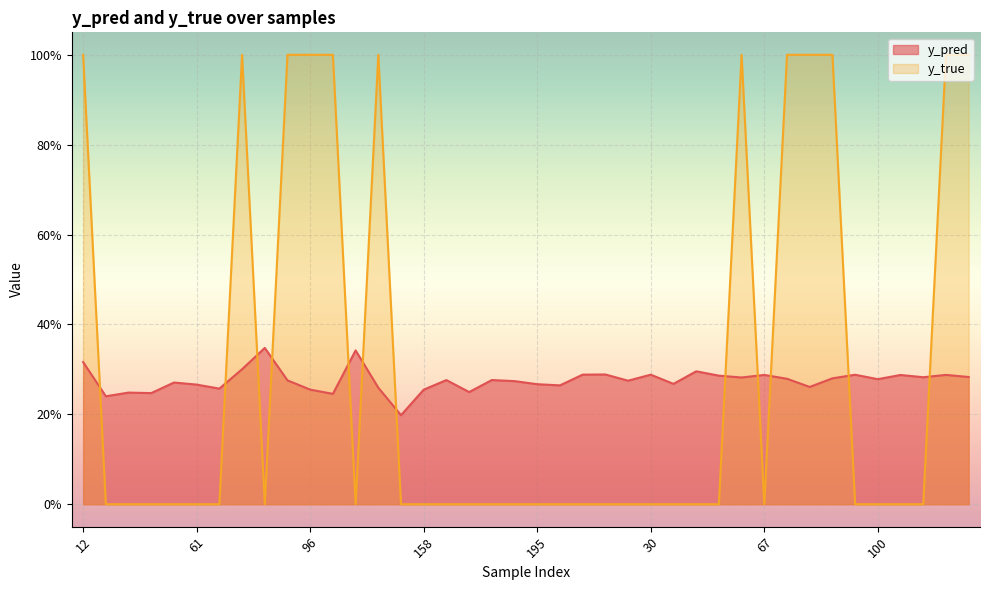

Reading left to right, transcribe all the data shown in this chart.

y_pred: 0.3	0.2	0.2	0.2	0.3	0.3	0.3	0.3	0.3	0.3	0.3	0.2	0.3	0.3	0.2	0.3	0.3	0.2	0.3	0.3	0.3	0.3	0.3	0.3	0.3	0.3	0.3	0.3	0.3	0.3	0.3	0.3	0.3	0.3	0.3	0.3	0.3	0.3	0.3	0.3
y_true: 1.0	0.0	0.0	0.0	0.0	0.0	0.0	1.0	0.0	1.0	1.0	1.0	0.0	1.0	0.0	0.0	0.0	0.0	0.0	0.0	0.0	0.0	0.0	0.0	0.0	0.0	0.0	0.0	0.0	1.0	0.0	1.0	1.0	1.0	0.0	0.0	0.0	0.0	1.0	1.0